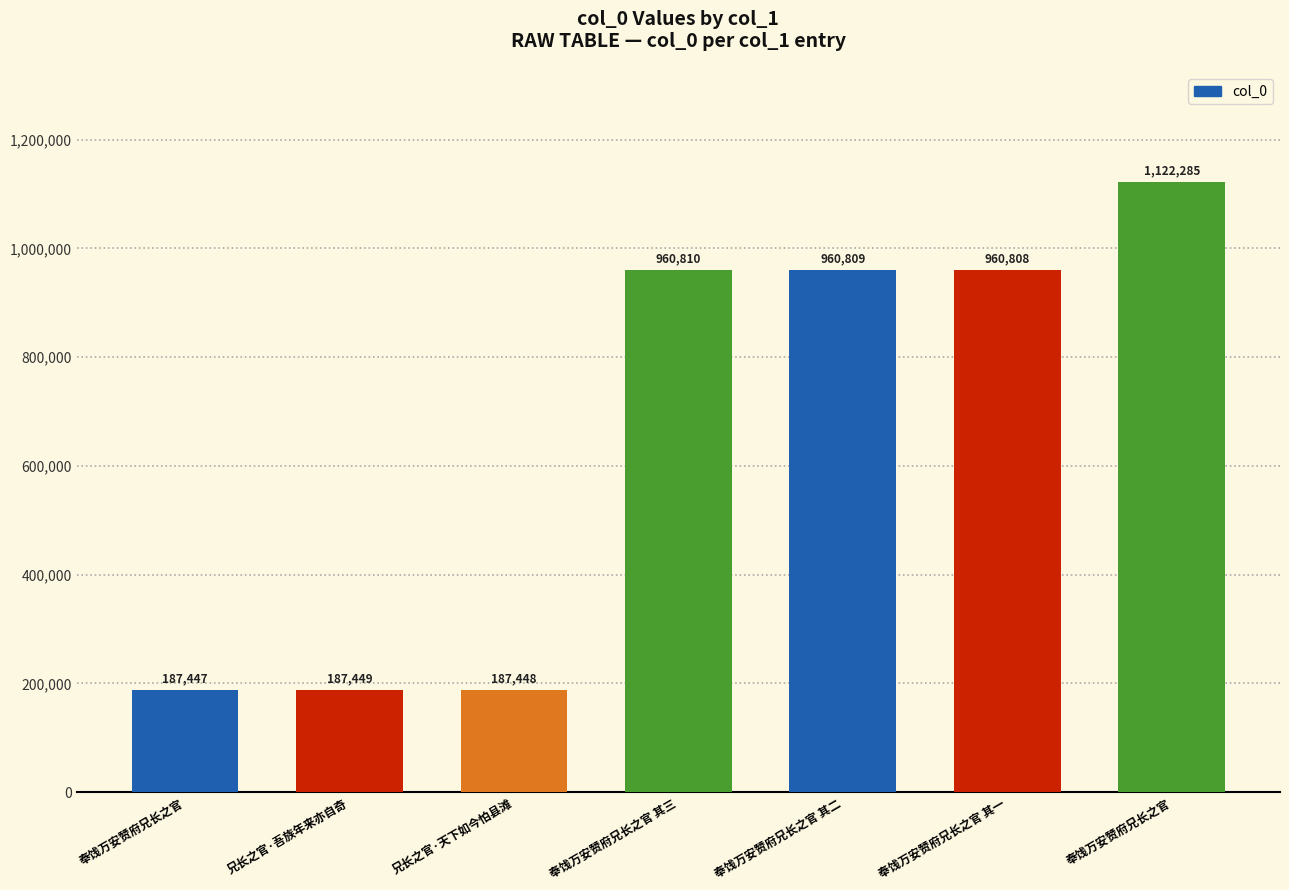

What is the difference between the maximum and minimum values?

934838